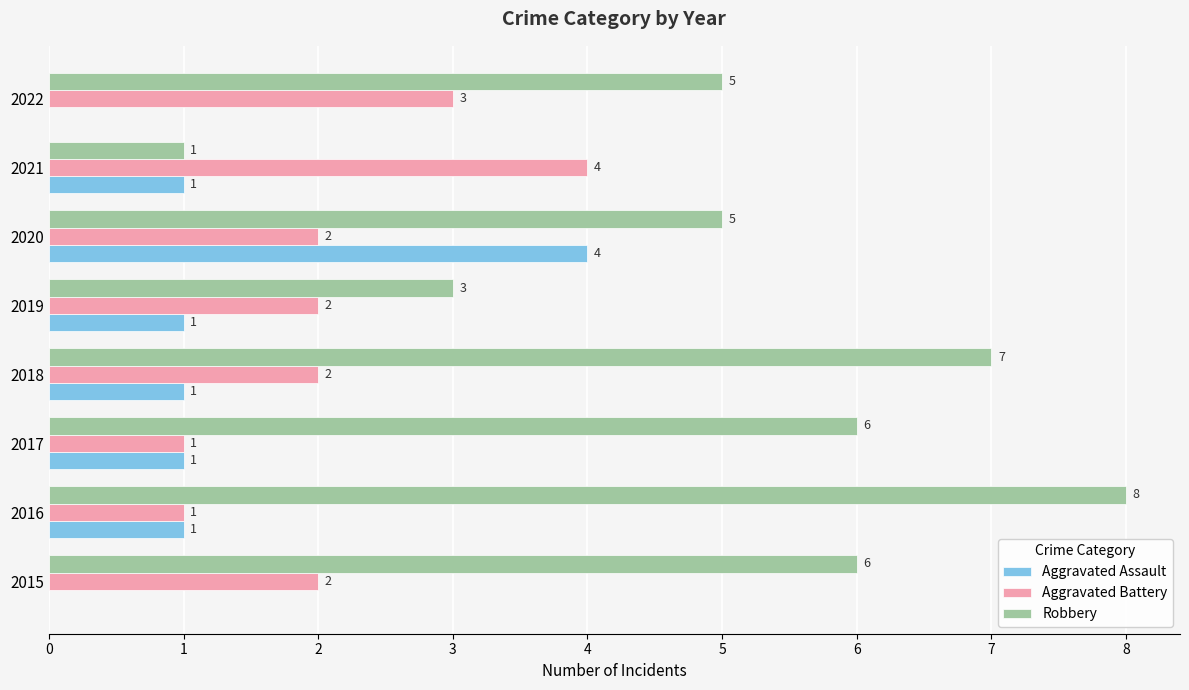

Which series has the largest range (max minus min)?

Robbery